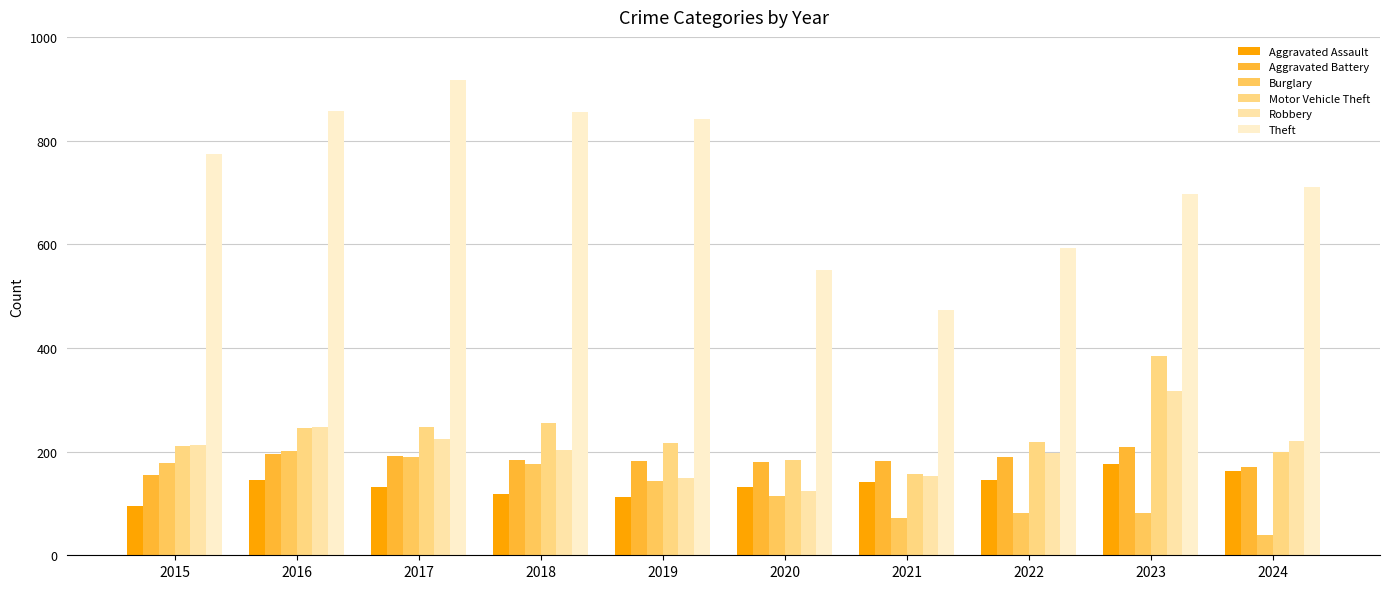

How many distinct data groups are displayed?

6